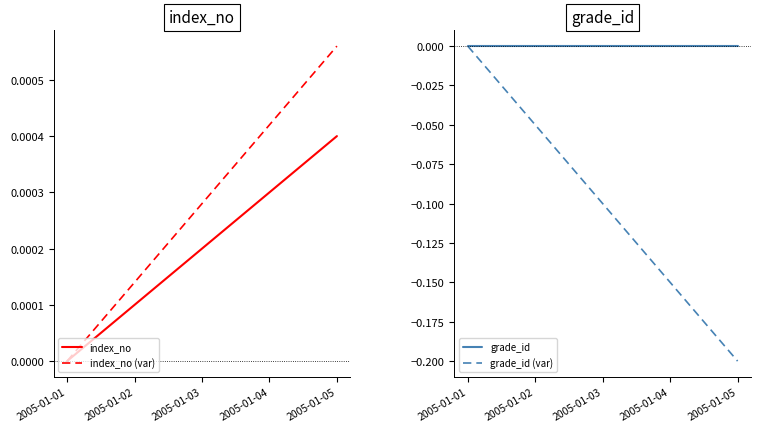

What are all the series names shown in the legend?

index_no, index_no (var), grade_id, grade_id (var)